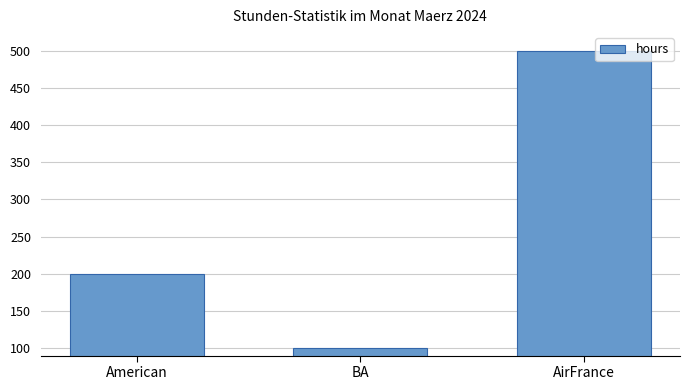

Which category has the highest value across all series?

AirFrance